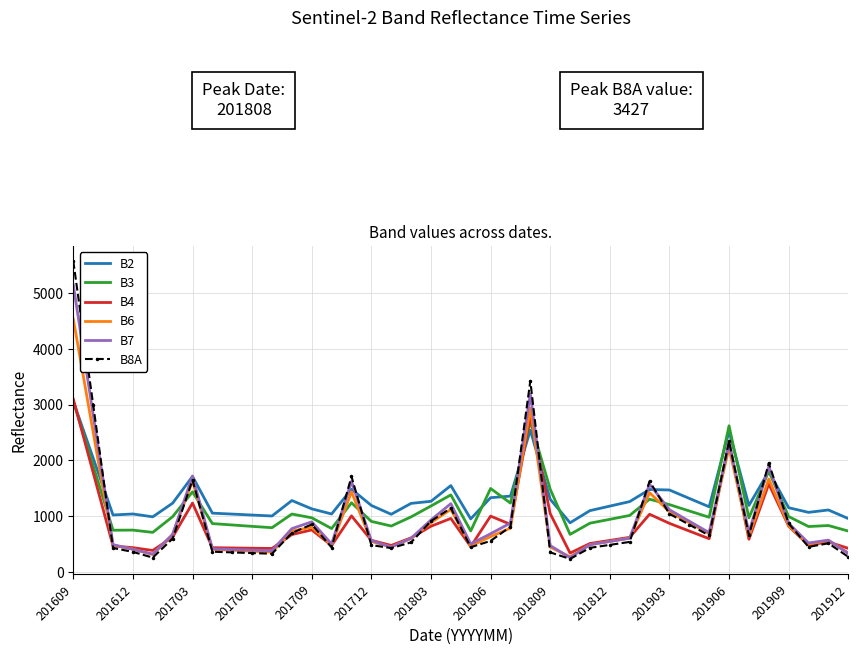

Which series has the largest range (max minus min)?

B8A